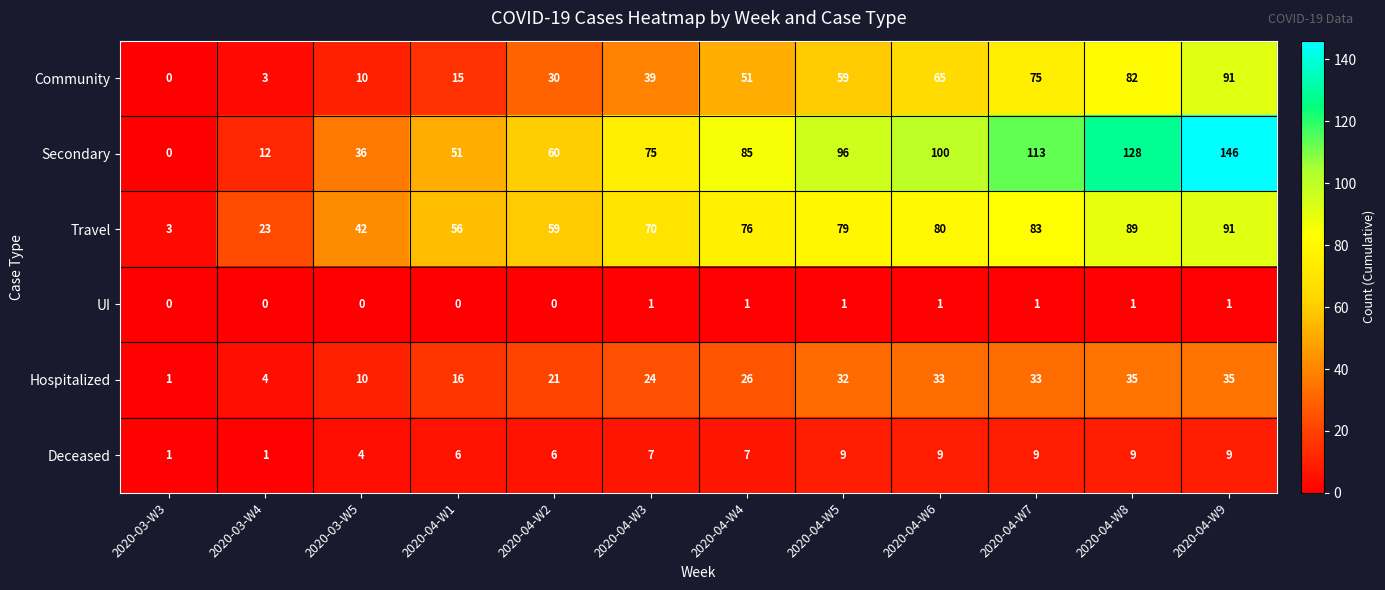

Is it true that Deceased equals 15 at 2020-04-W5?

False